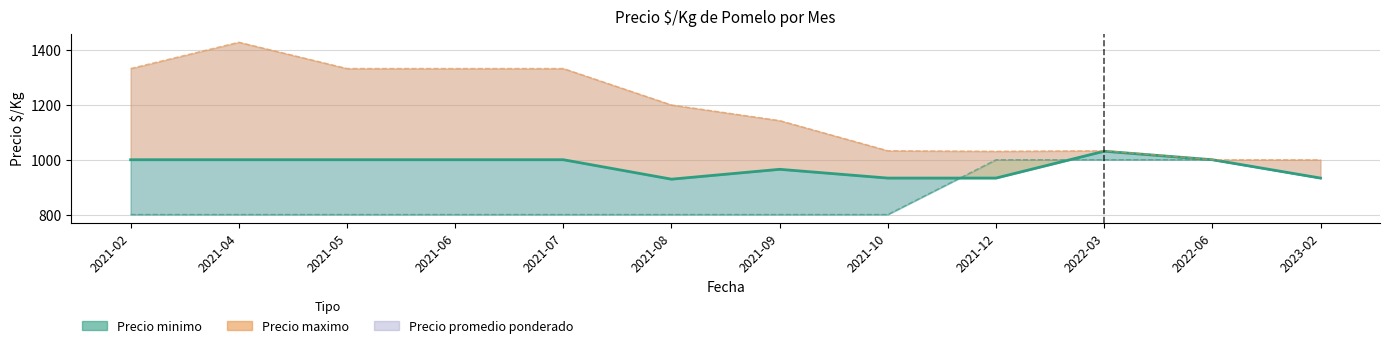

Between 2021-12 and 2021-04, which is larger?

2021-12